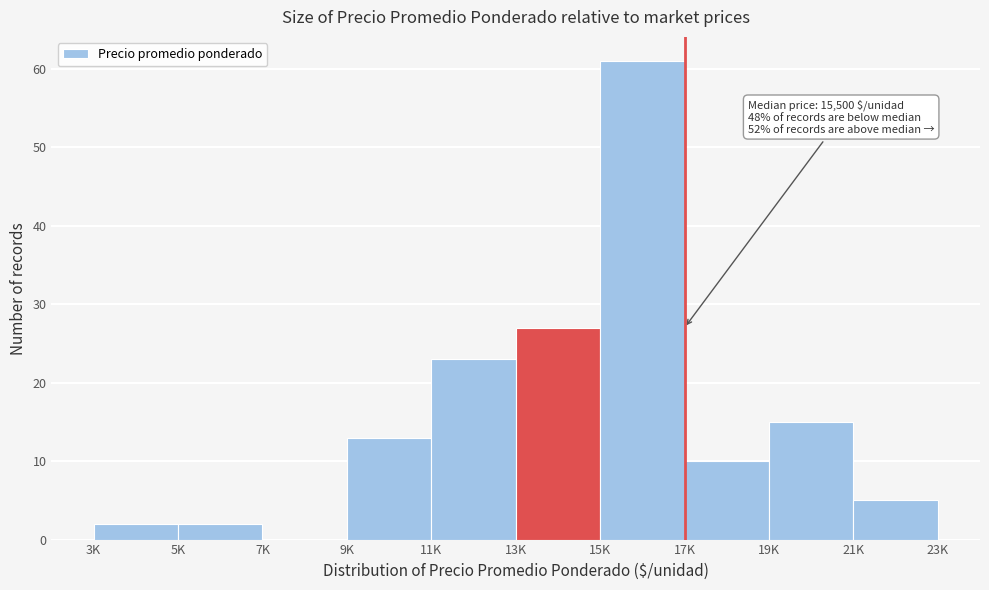

Reading left to right, extract all data points from this chart.

3K=2	5K=2	7K=0	9K=13	11K=23	13K=27	15K=61	17K=10	19K=15	21K=5